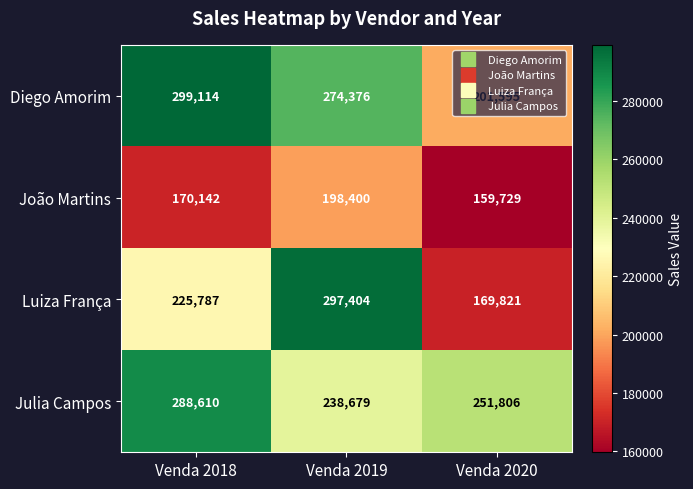

Rank the categories by João Martins value from lowest to highest.

Venda 2020, Venda 2018, Venda 2019